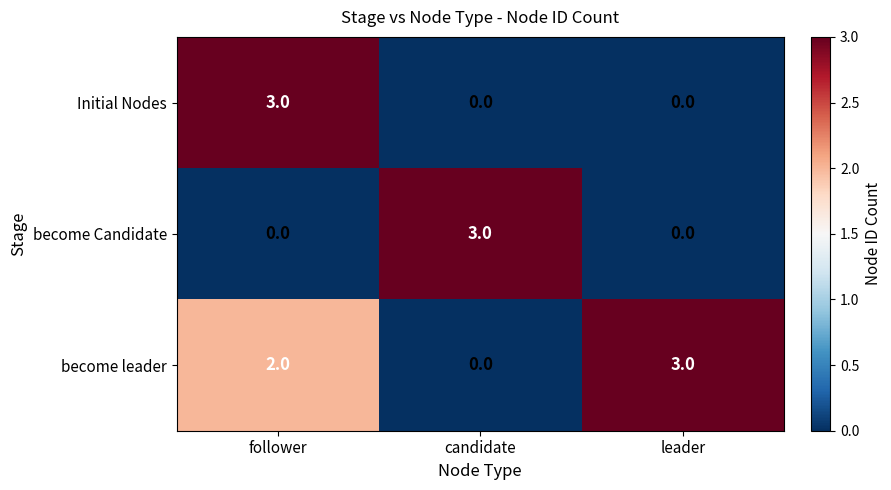

List the labels in order of become leader value, largest first.

leader, follower, candidate